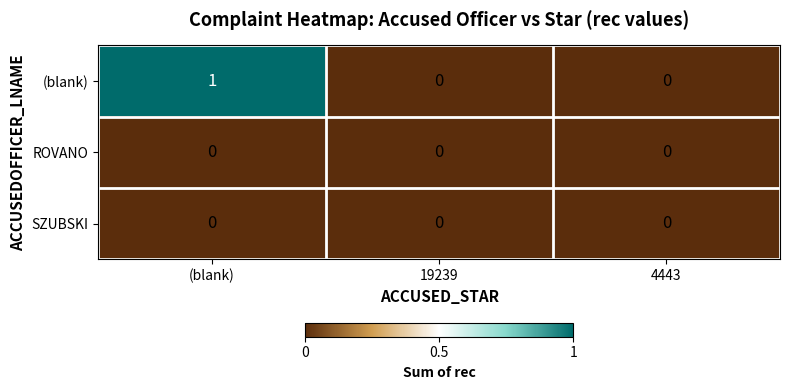

Which category has the highest value across all series?

(blank)